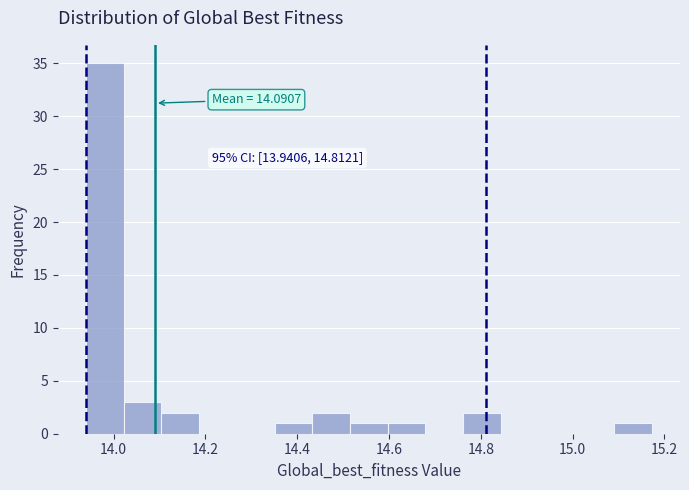

Over which range of the x-axis is the bar tallest?

13.94 to 14.02